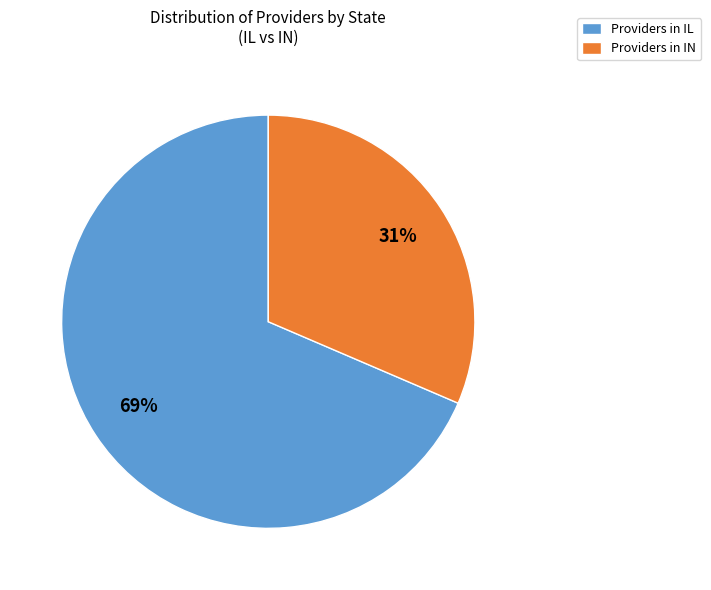

What percentage is the Providers in IL slice, to the nearest percent?

69%